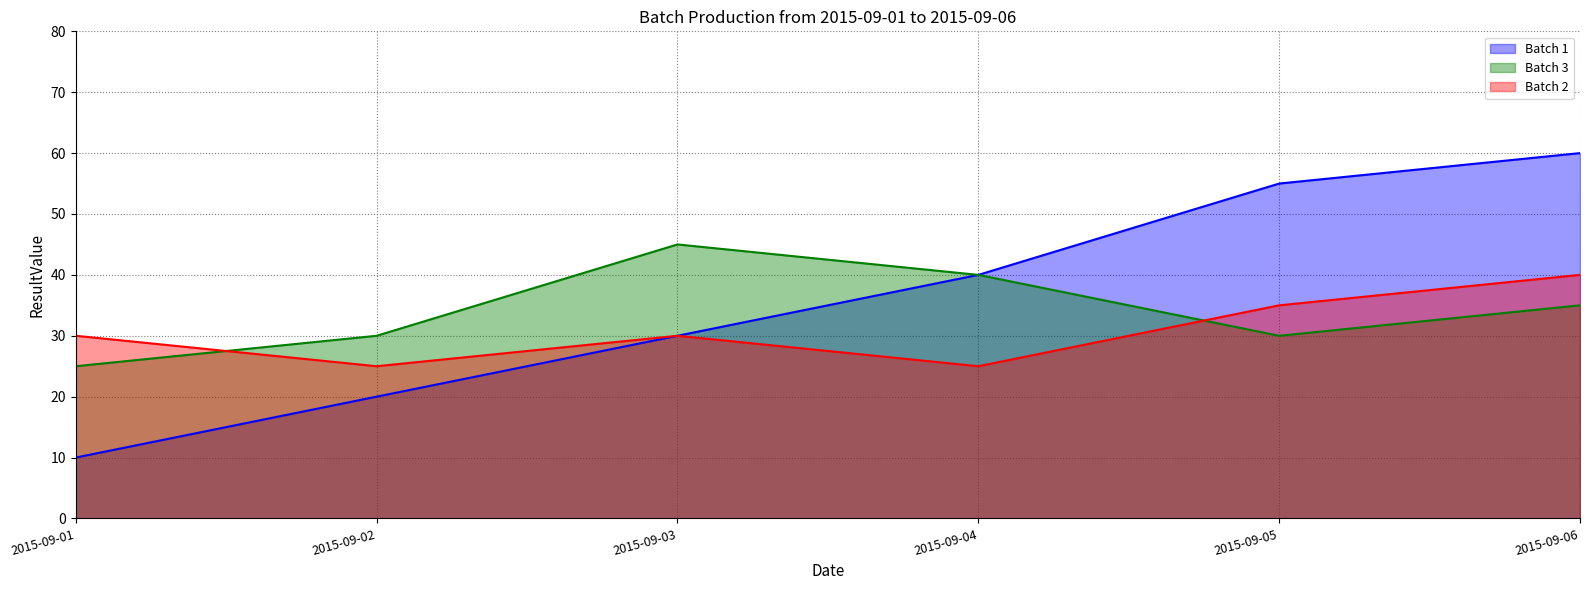

At which label does Batch 2 reach its minimum?

2015-09-02